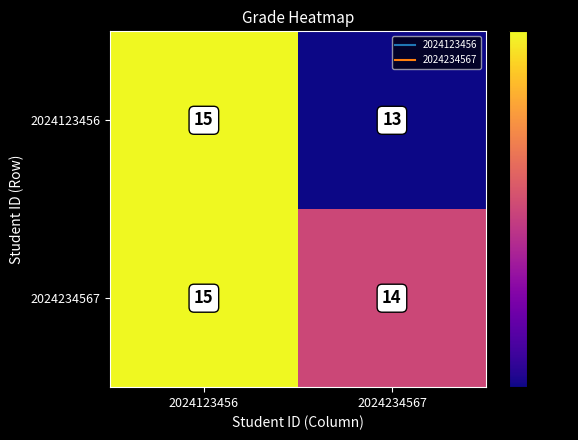

Which series has the largest range (max minus min)?

2024123456